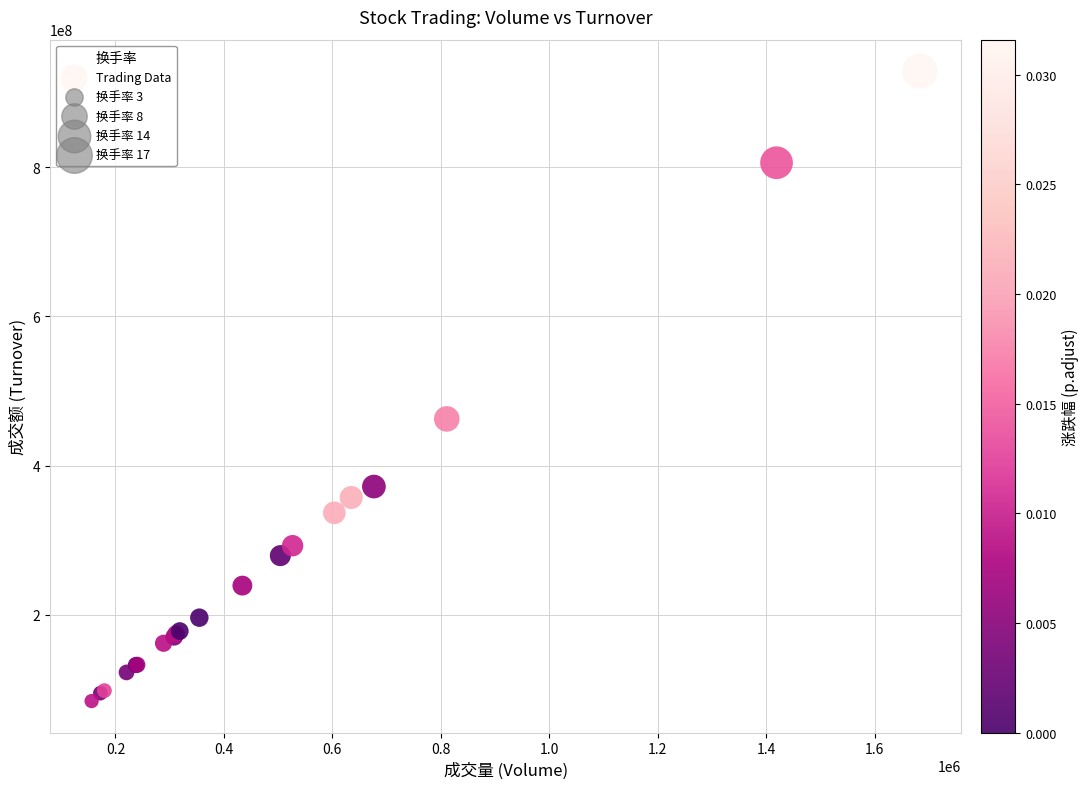

What Y value in the scatter plot is closest to 506527269?

462527350